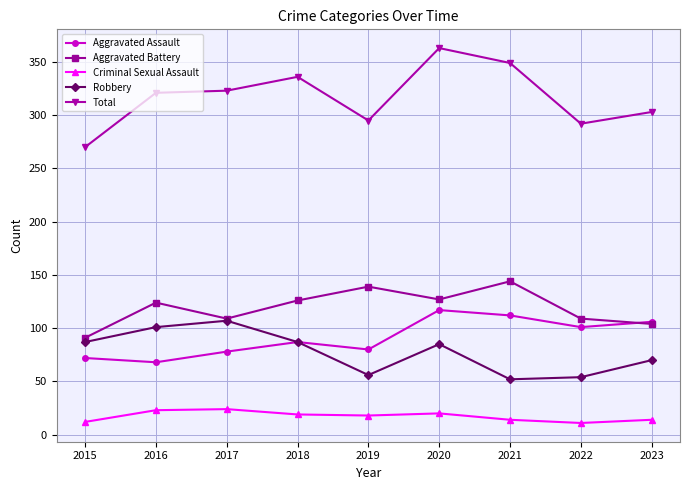

Which series has the largest total across all categories?

Total